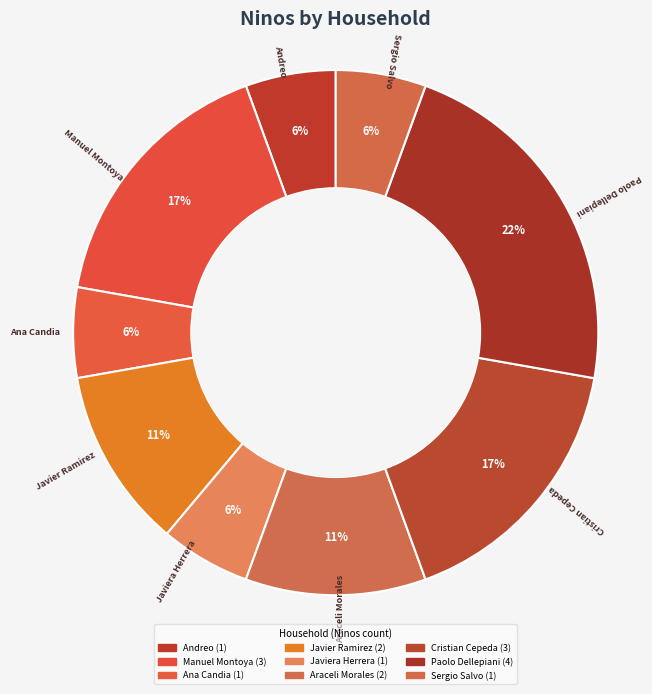

True or false: Javiera Herrera accounts for 1% of the total.

False